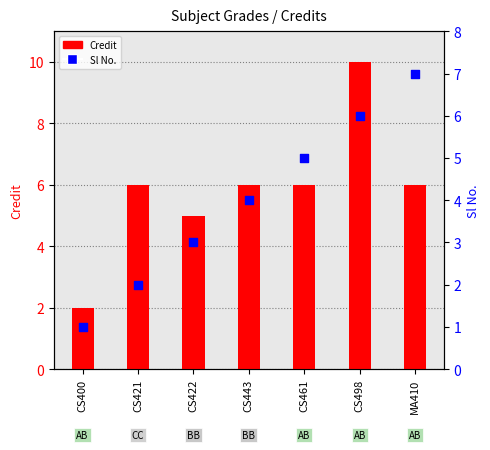

Is the value of Sl No. at CS421 greater than the value of Credit at MA410?

No